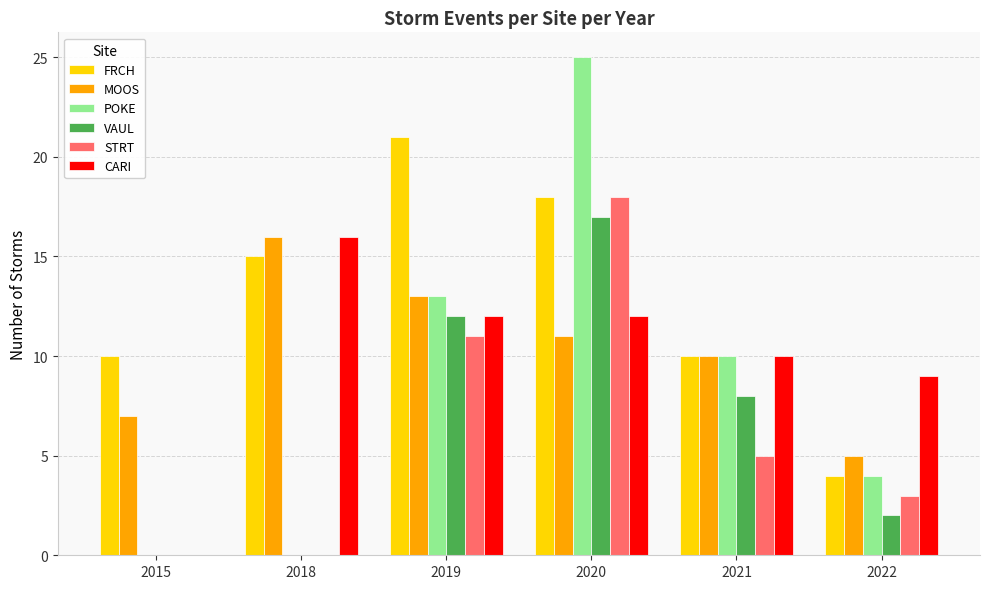

Read the STRT value at 2019.

11